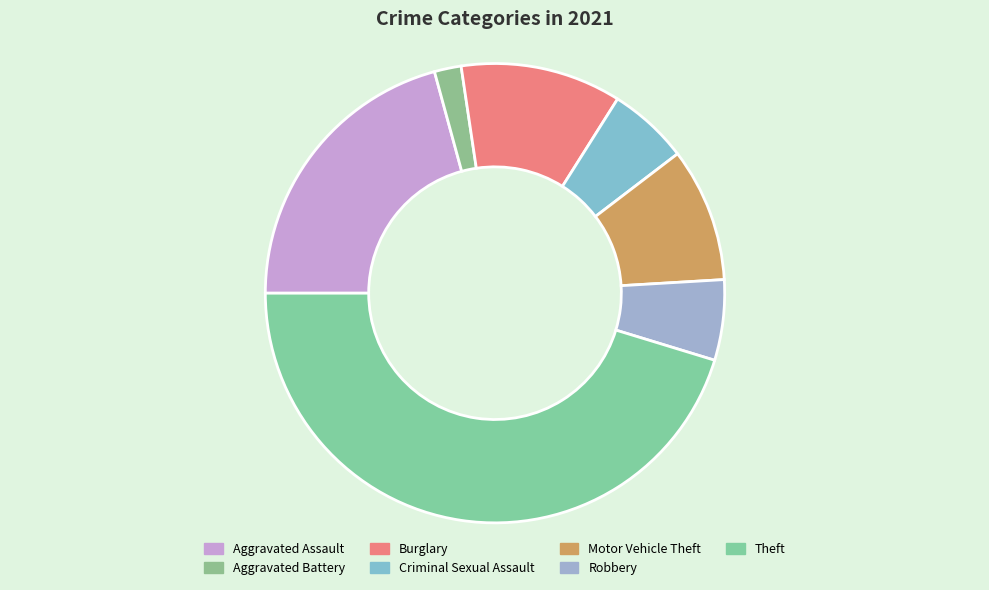

How many slices are in this pie chart?

7